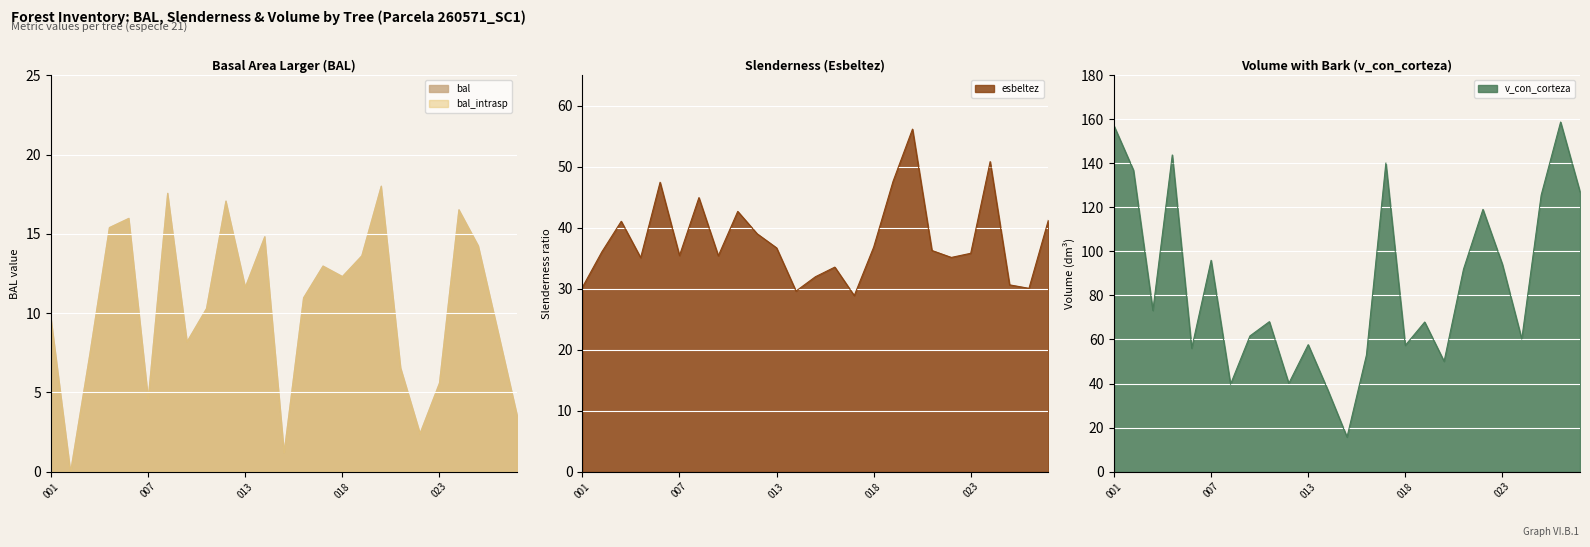

How many data points in v_con_corteza are less than 68?

12